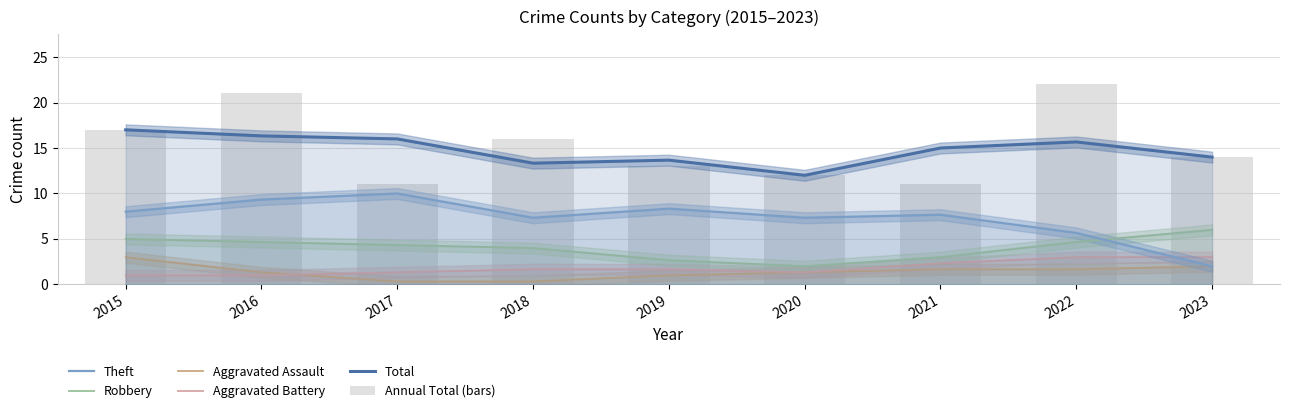

True or false: Aggravated Battery has a value of 1.3 at 2017.

True